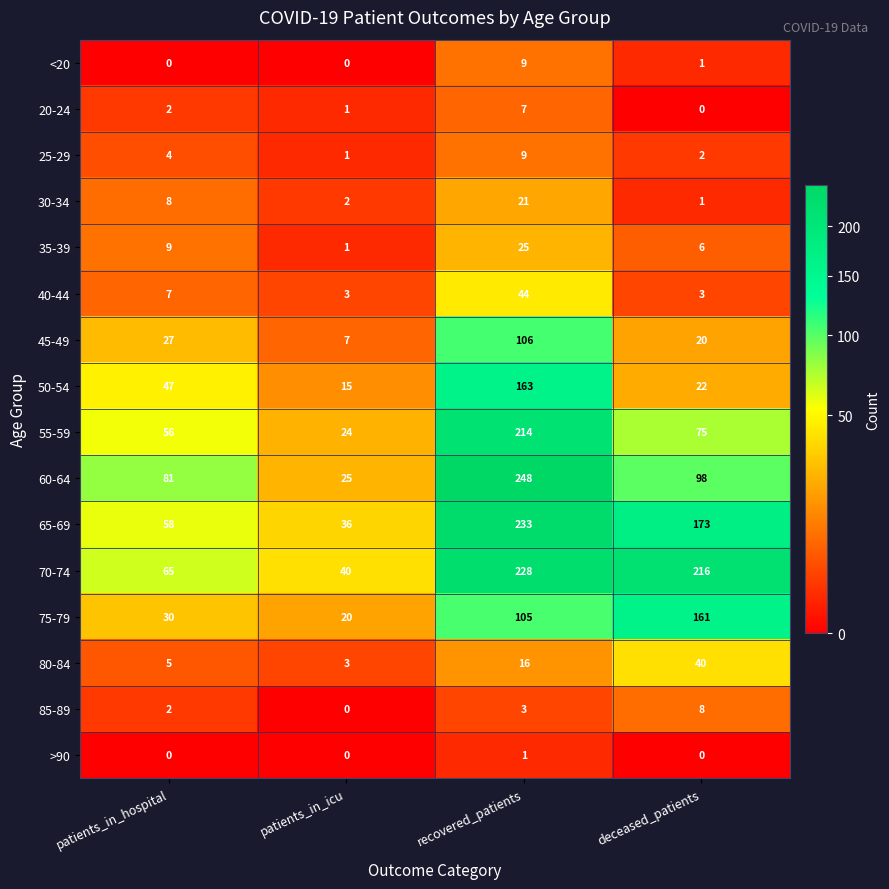

What is the spread (max minus min) of values at patients_in_icu?

40